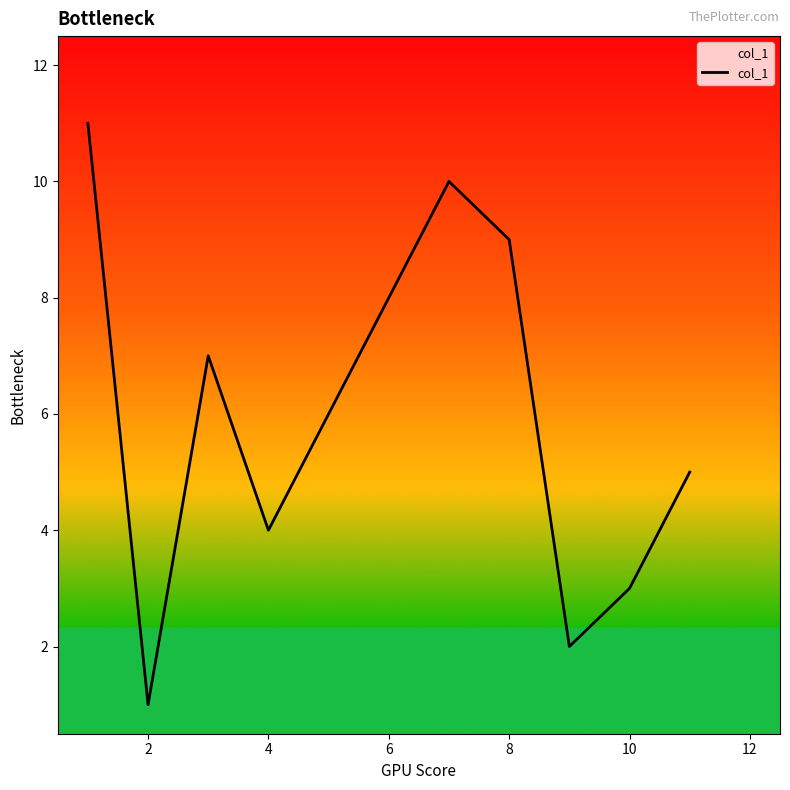

What is the maximum value shown in the chart?

11